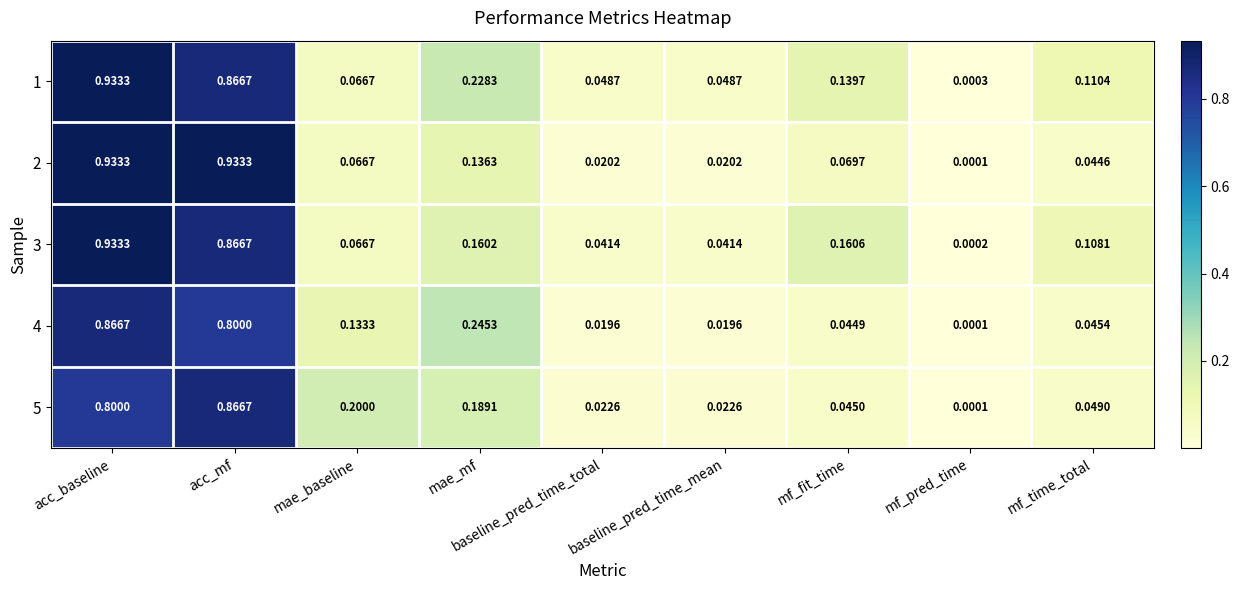

At which category does the chart reach its minimum across all series?

mf_pred_time